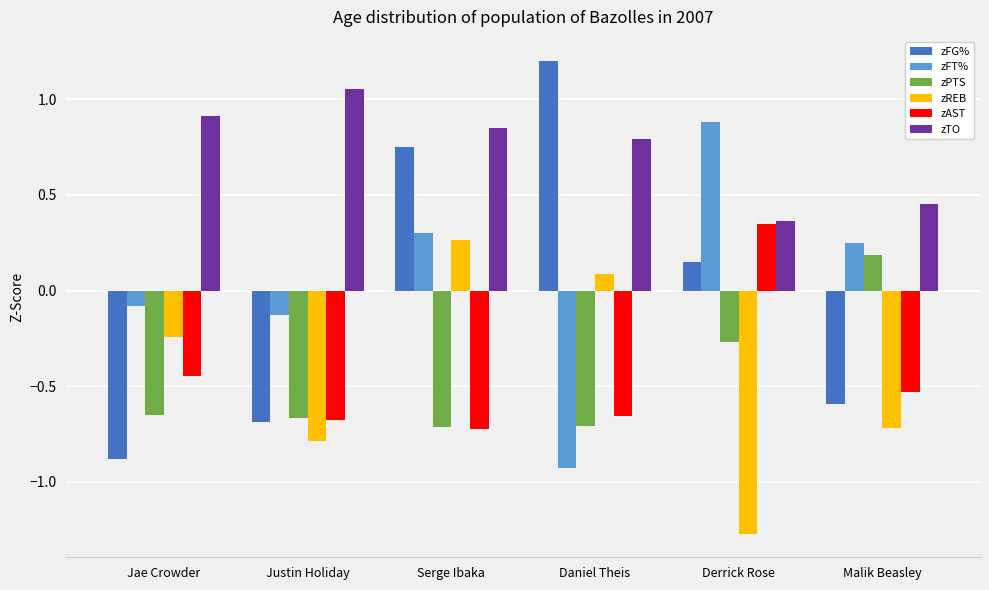

What position from the left is Serge Ibaka?

3